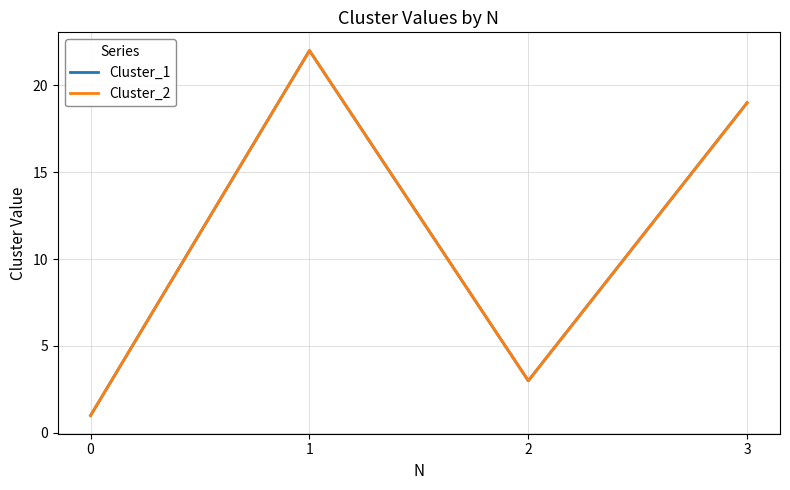

True or false: Cluster_1 has a value of 2 at 0.

False